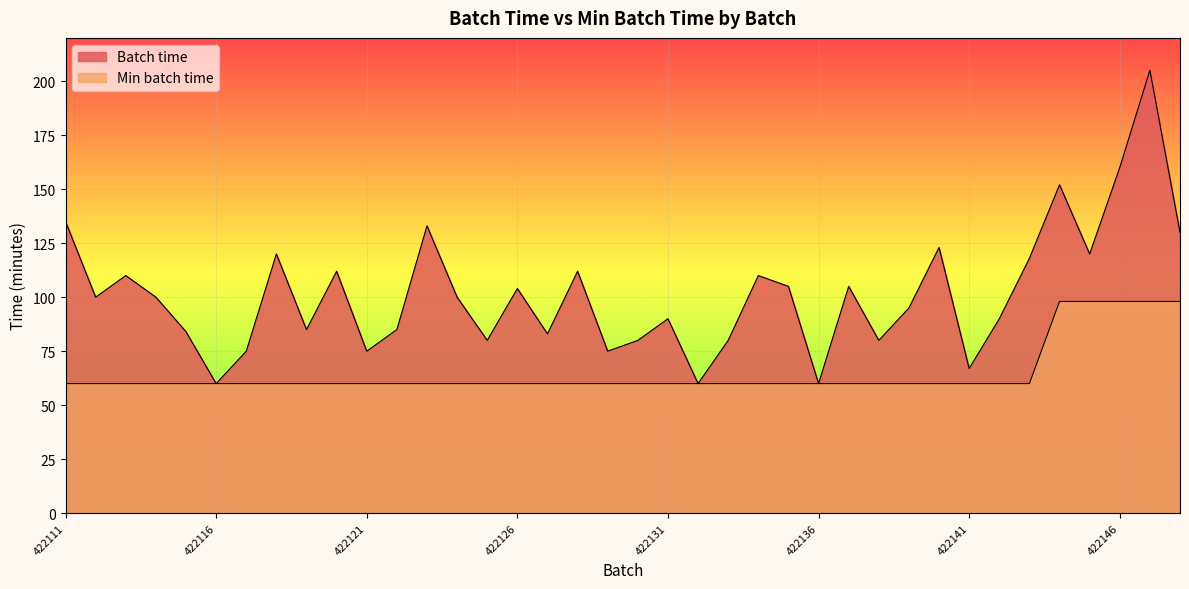

Rank the categories by Min batch time value from lowest to highest.

422111, 422112, 422113, 422114, 422115, 422116, 422117, 422118, 422119, 422120, 422121, 422122, 422123, 422124, 422125, 422126, 422127, 422128, 422129, 422130, 422131, 422132, 422133, 422134, 422135, 422136, 422137, 422138, 422139, 422140, 422141, 422142, 422143, 422144, 422145, 422146, 422147, 422148